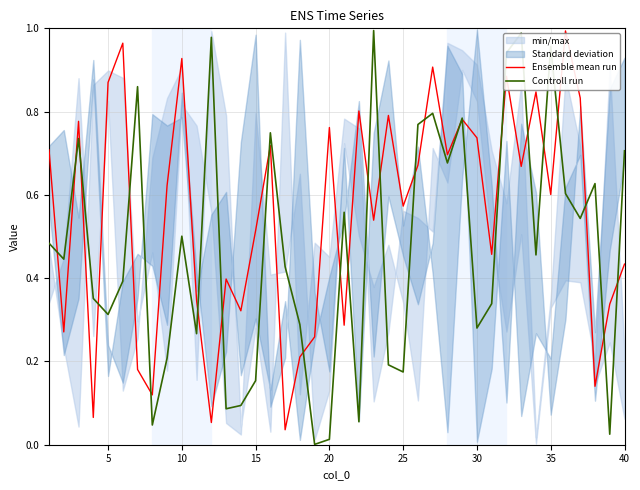

Is it true that Controll run equals 0.2 at 10?

False